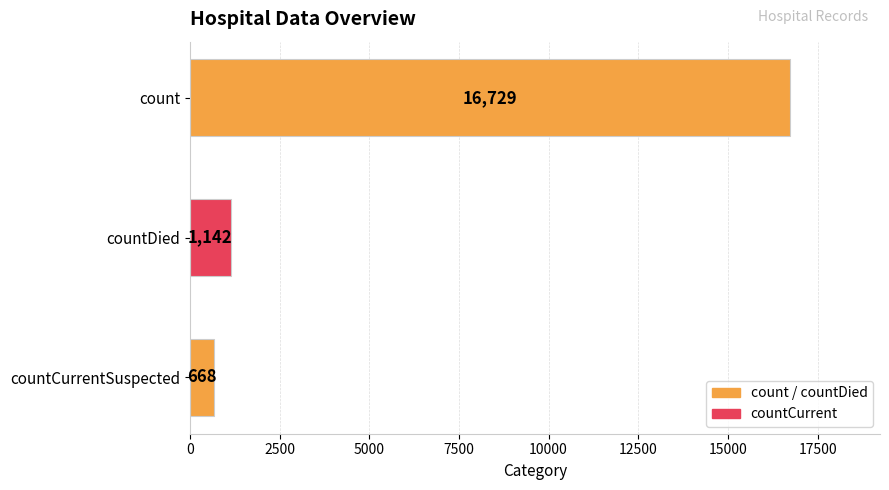

What is the value of the 1st bar from the top?

16729